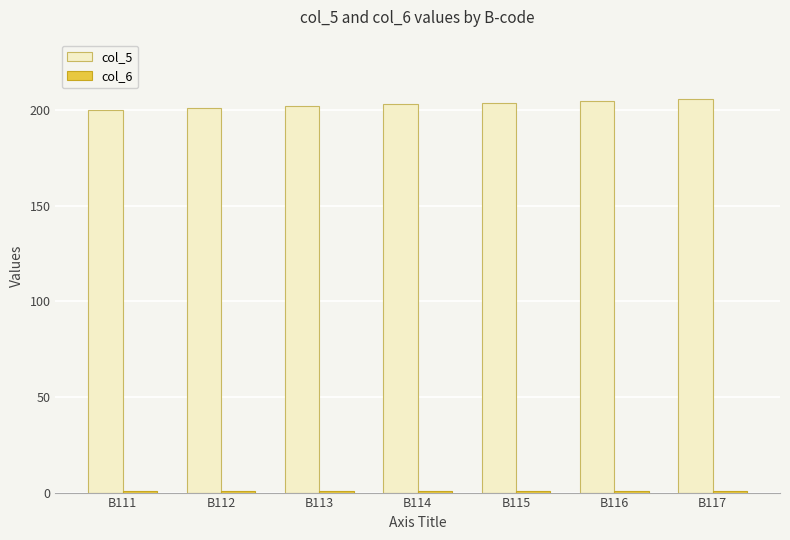

The col_5 series shows 200 at B111. True or false?

True